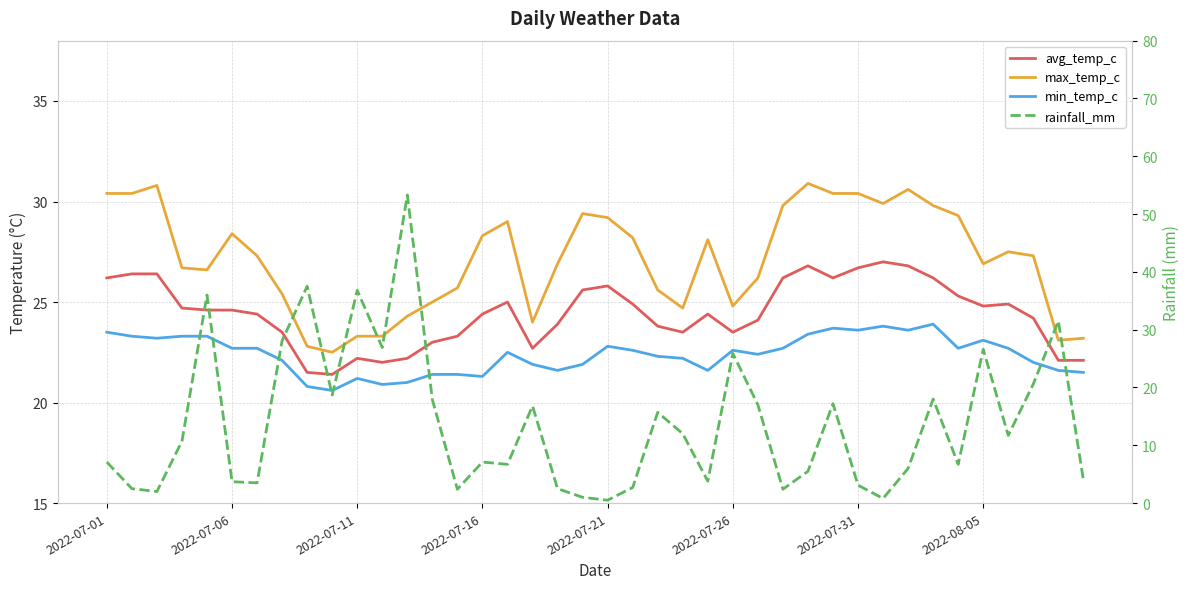

In rainfall_mm, how many points are higher than both neighbors (excluding endpoints)?

12